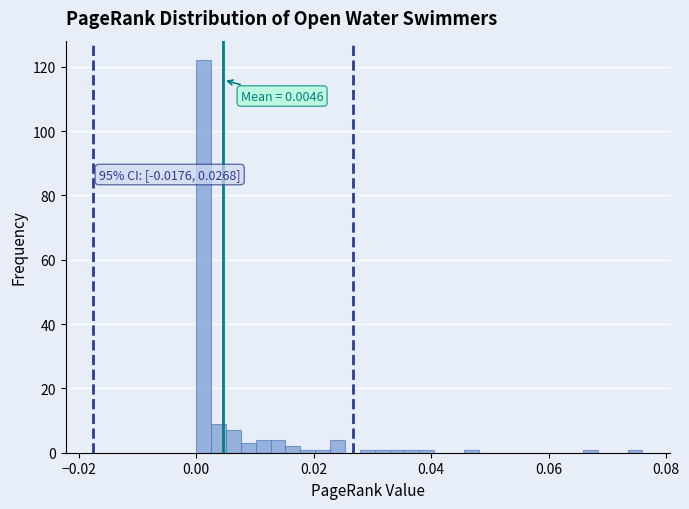

Around what value on the x-axis is the tallest bar? Give the approximate position of its centre, as read against the axis.

0.002